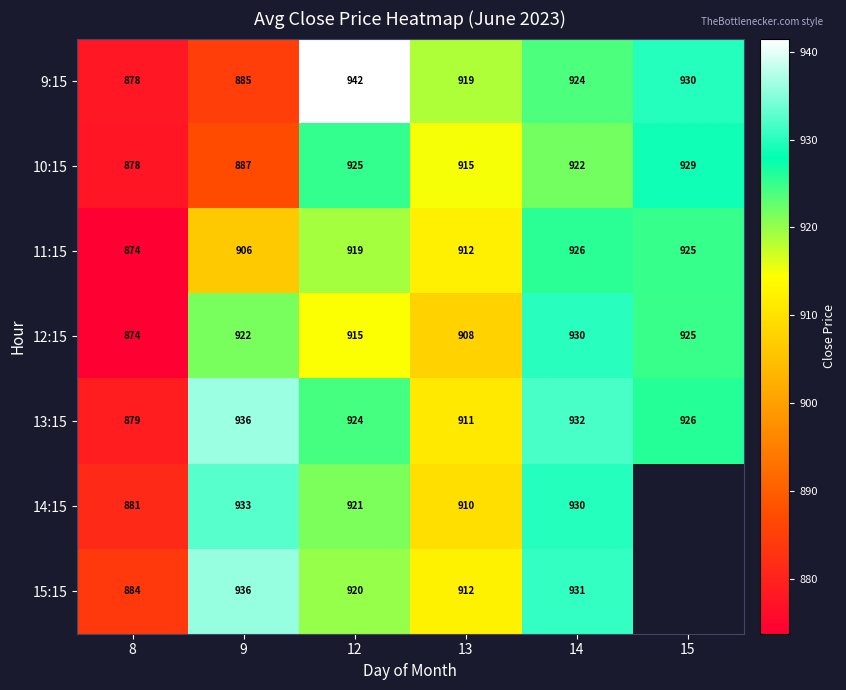

Is the value of 9:15 at 14 greater than the value of 10:15 at 9?

Yes